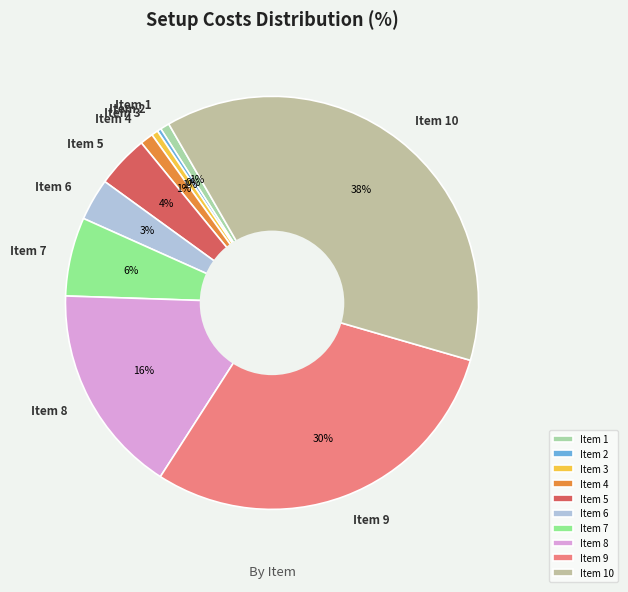

What is the largest slice in the pie chart?

Item 10